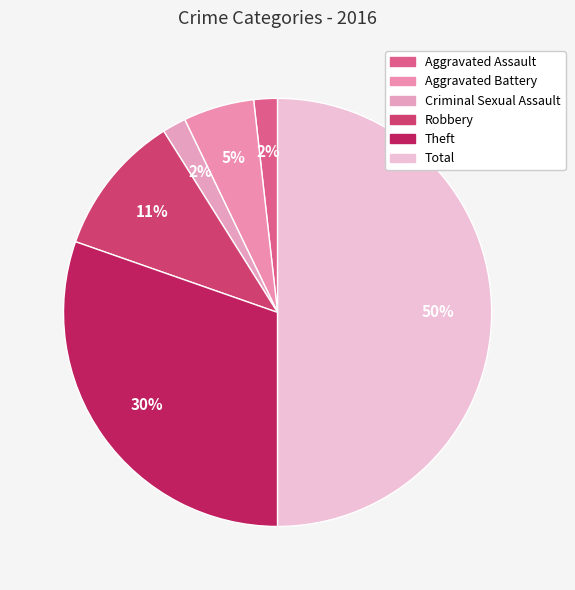

What percentage is the Criminal Sexual Assault slice, to the nearest percent?

2%